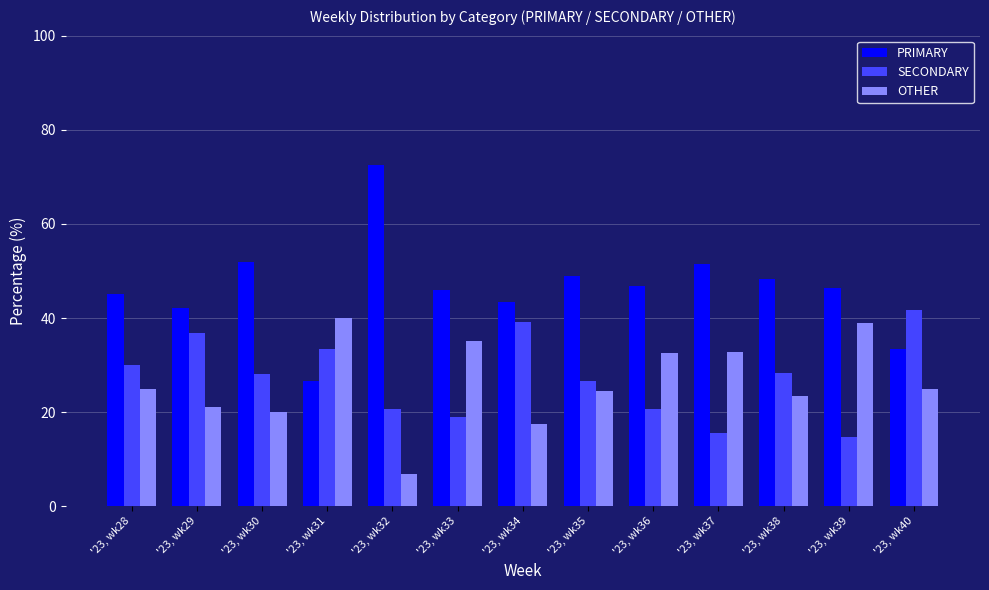

Where is OTHER nearest to the value 23?

'23, wk38